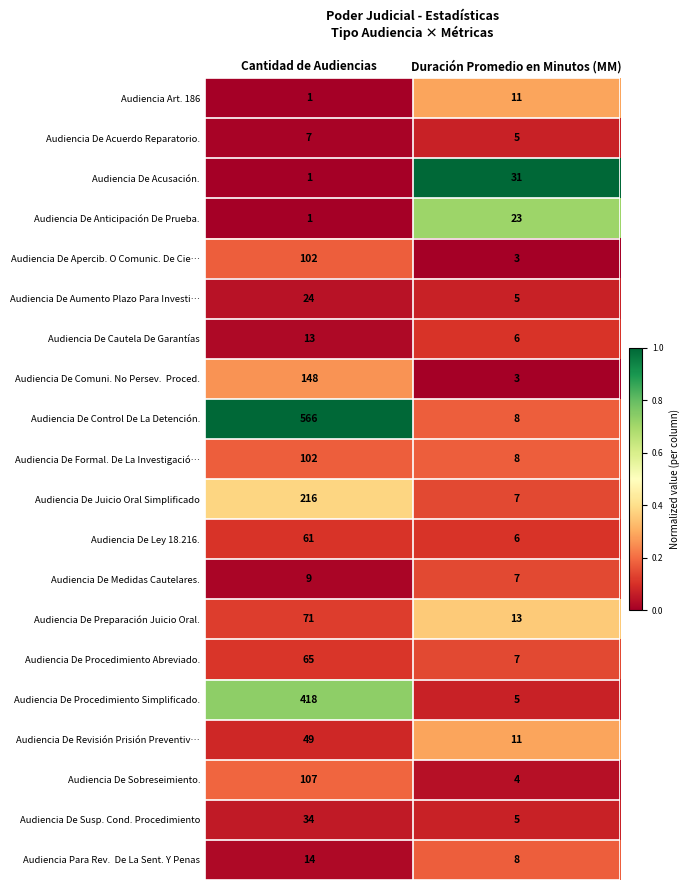

Which series has the widest spread of values?

Audiencia De Control De La Detención.